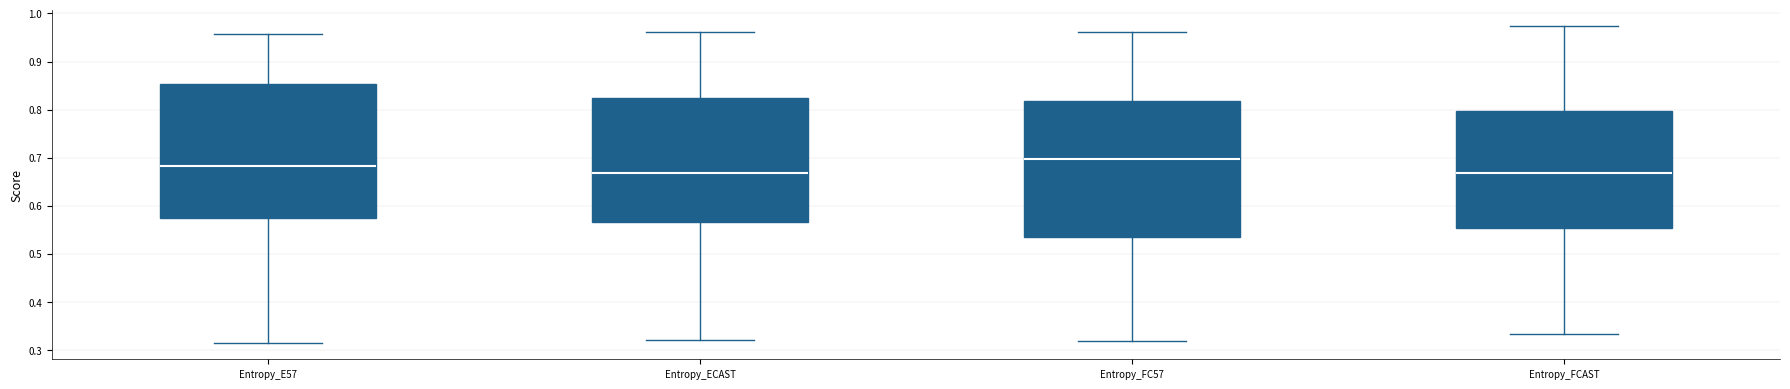

Reading left to right, read every box against the y-axis: the position of its median line, the range the box covers, and the ends of its whiskers. The values are not printed on the chart, so give them approximately, as read against the axis.

Entropy_E57: median 0.68, box 0.58 to 0.85, whiskers 0.31 to 0.96
Entropy_ECAST: median 0.67, box 0.57 to 0.82, whiskers 0.32 to 0.96
Entropy_FC57: median 0.70, box 0.54 to 0.82, whiskers 0.32 to 0.96
Entropy_FCAST: median 0.67, box 0.55 to 0.80, whiskers 0.33 to 0.97